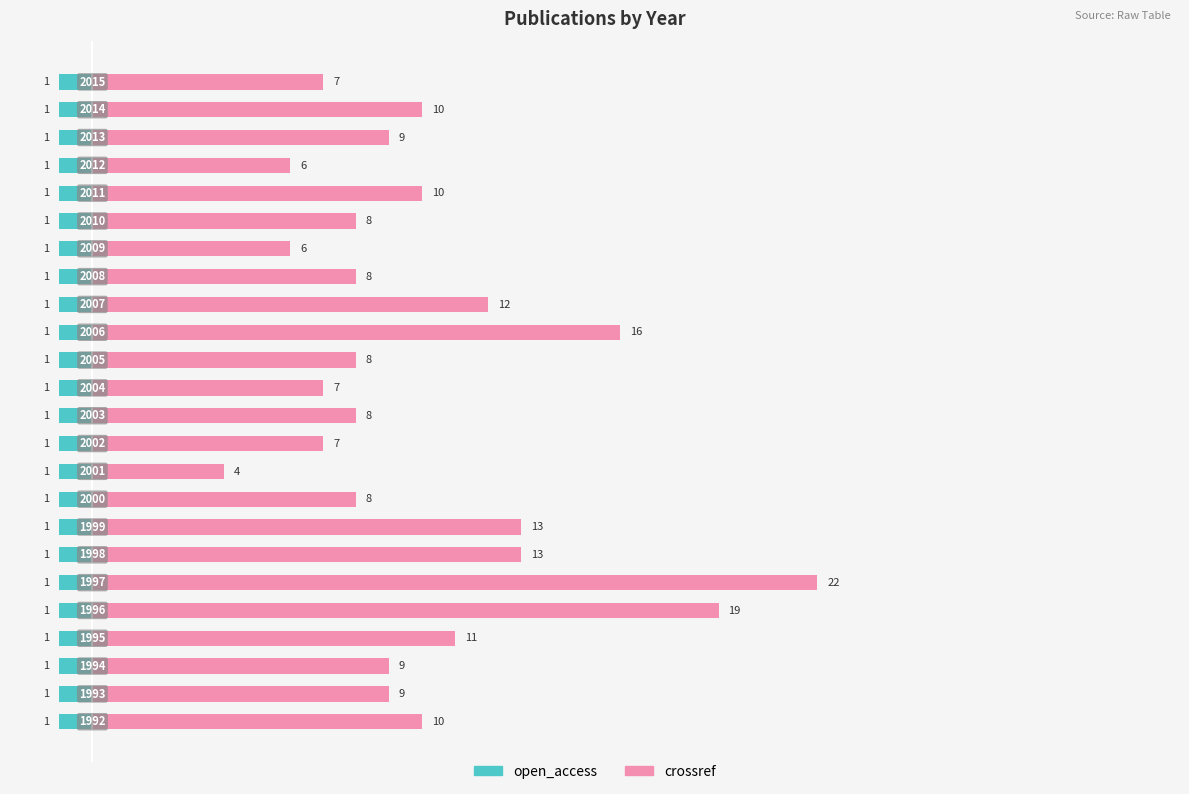

List the series in order of their overall mean, lowest first.

open_access, crossref